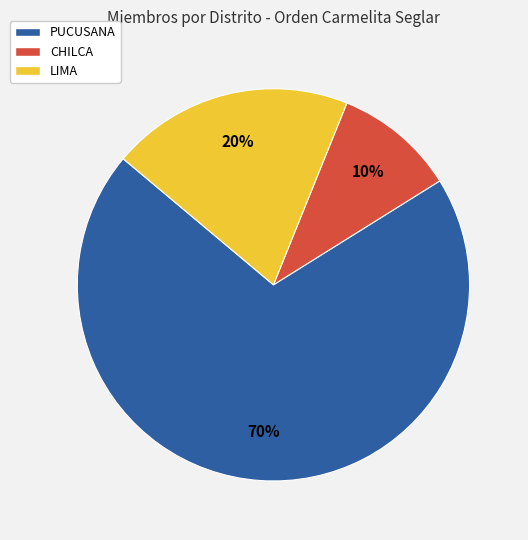

To the nearest percent, what is the average slice percentage?

33%